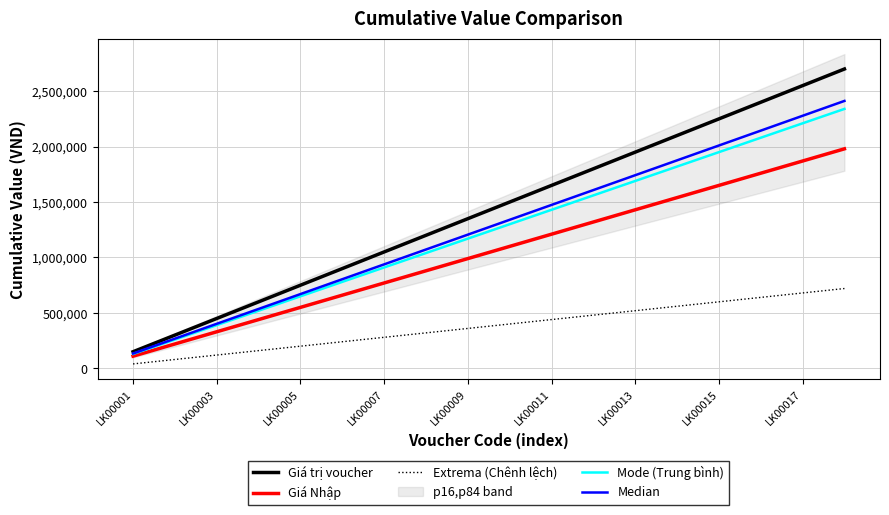

Which category has the lowest value across all series?

LK00001